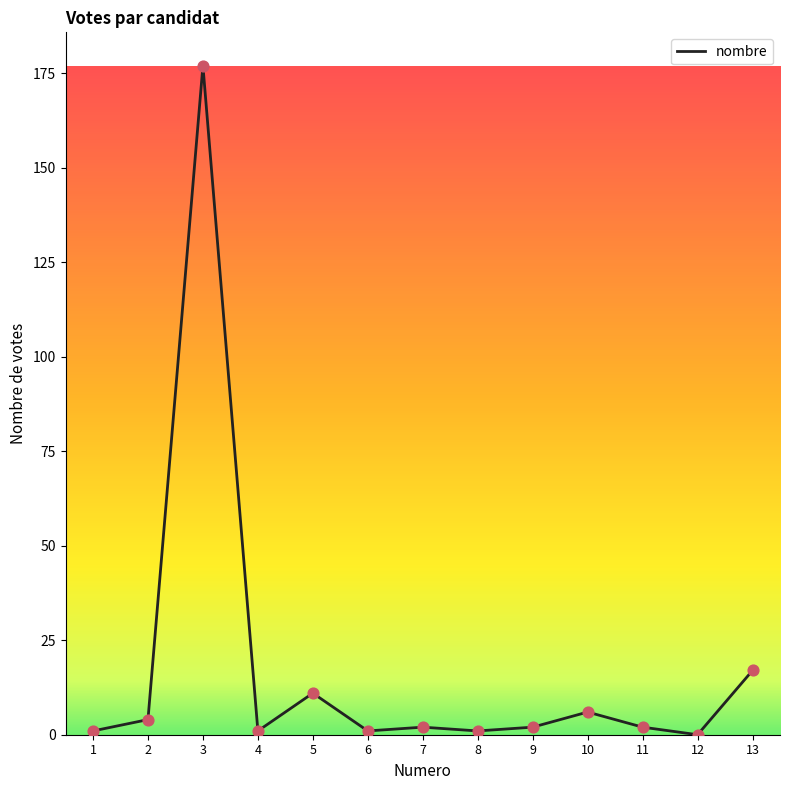

What is the change in value from 4 to 5?

+10